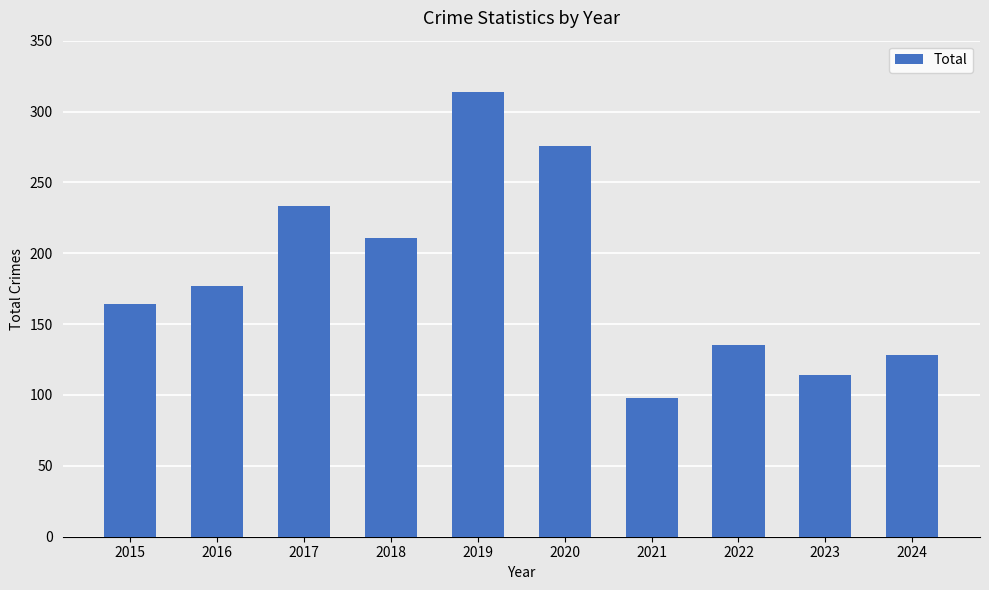

Between 2016 and 2018, which is larger?

2018